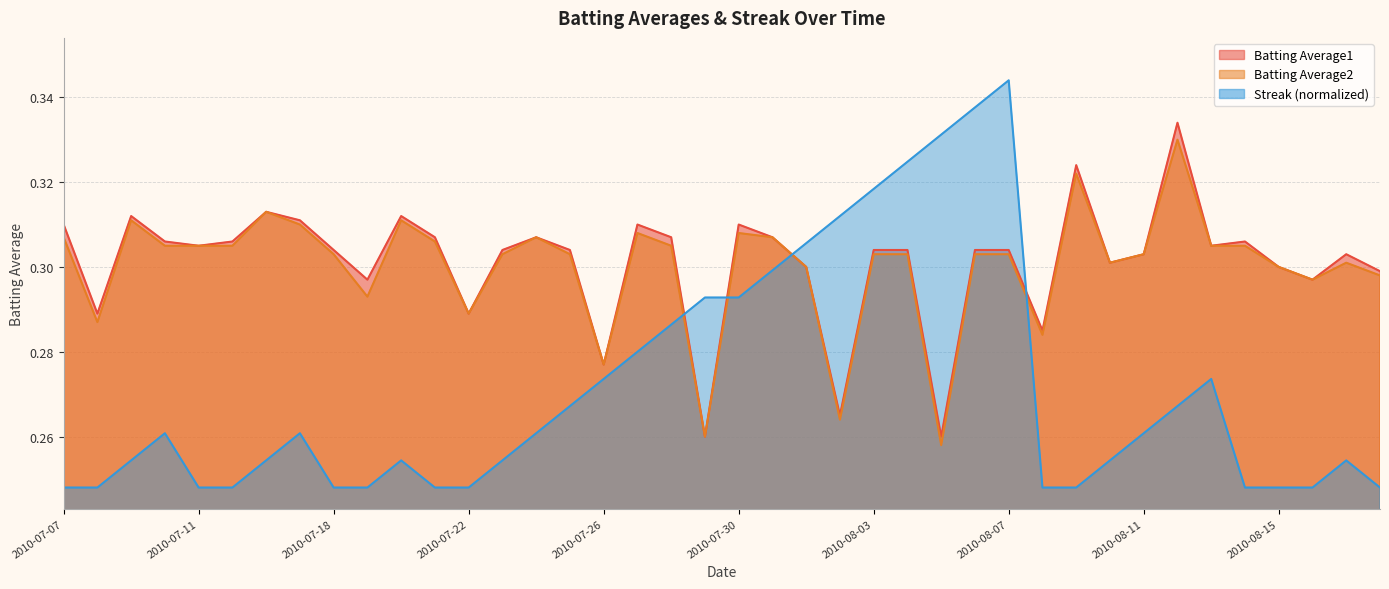

What is the highest value of the Streak series?

0.3